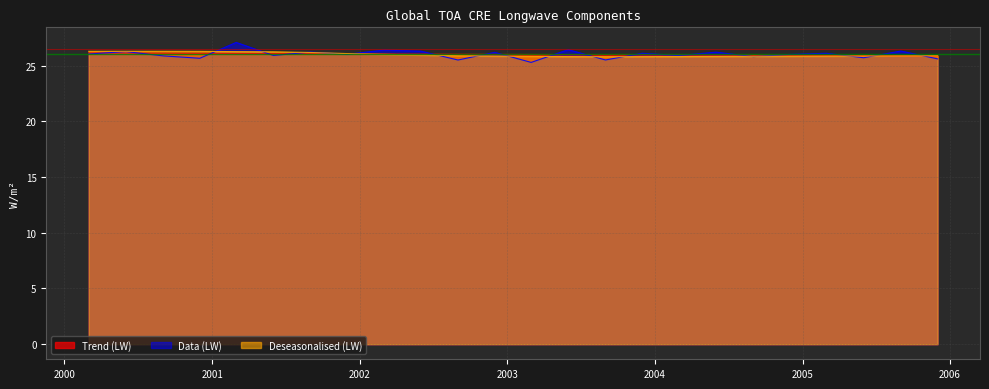

After their last crossing, which series has the higher values: Deseasonalised (LW) or Data (LW)?

Deseasonalised (LW)